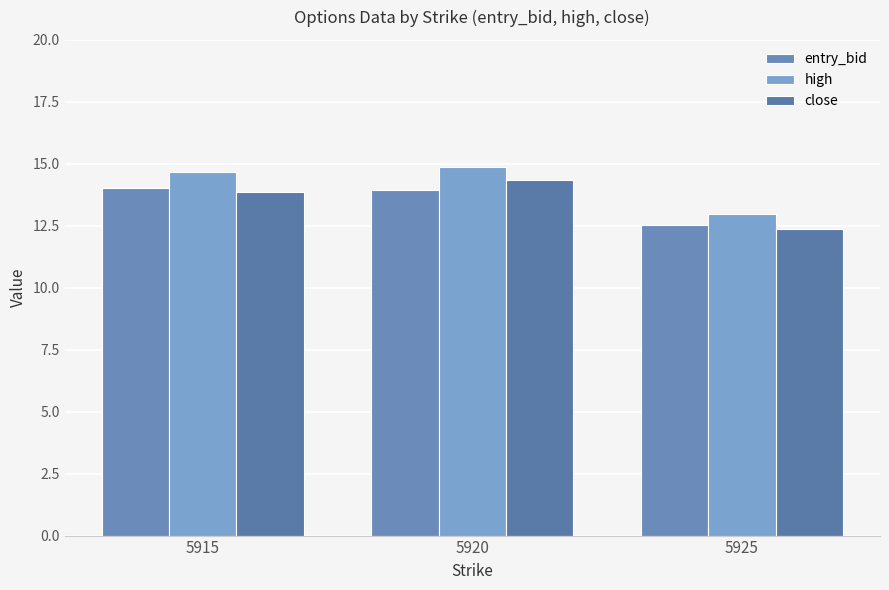

The high series shows 14.9 at 5920. True or false?

True